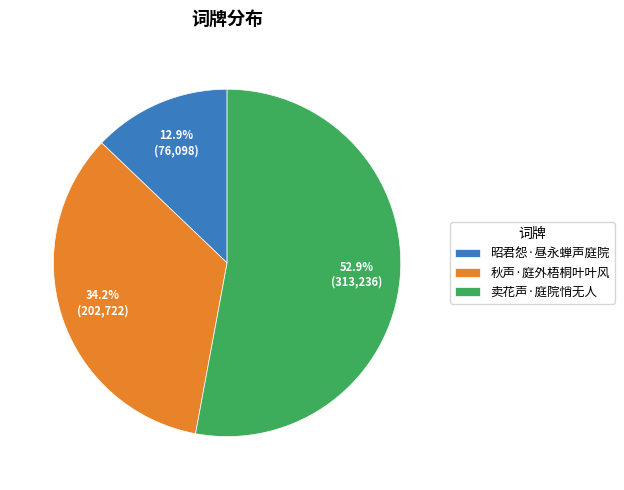

What percentage do 秋声·庭外梧桐叶叶风 and 昭君怨·昼永蝉声庭院 together represent?

47.1%